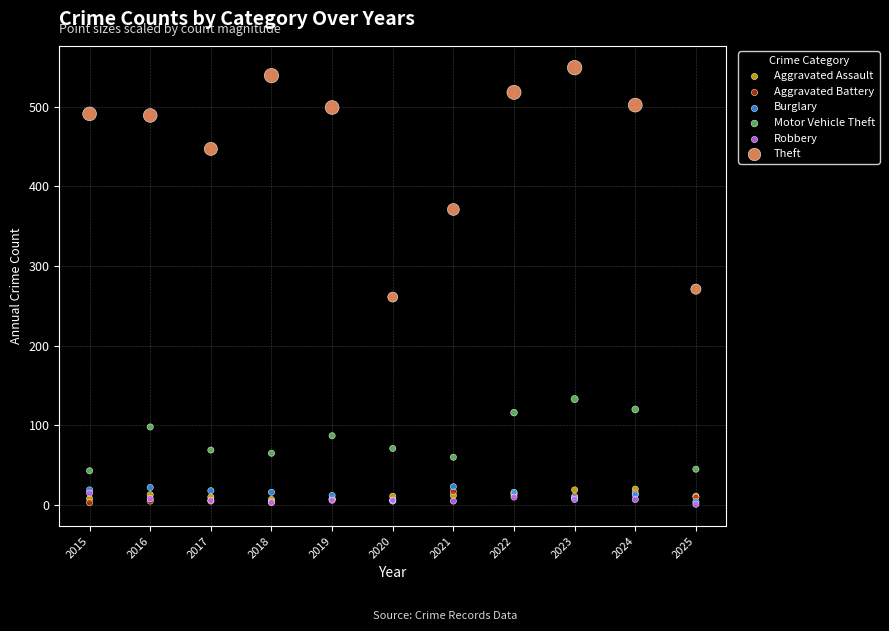

In the Theft series, what Y value is closest to 405?

371